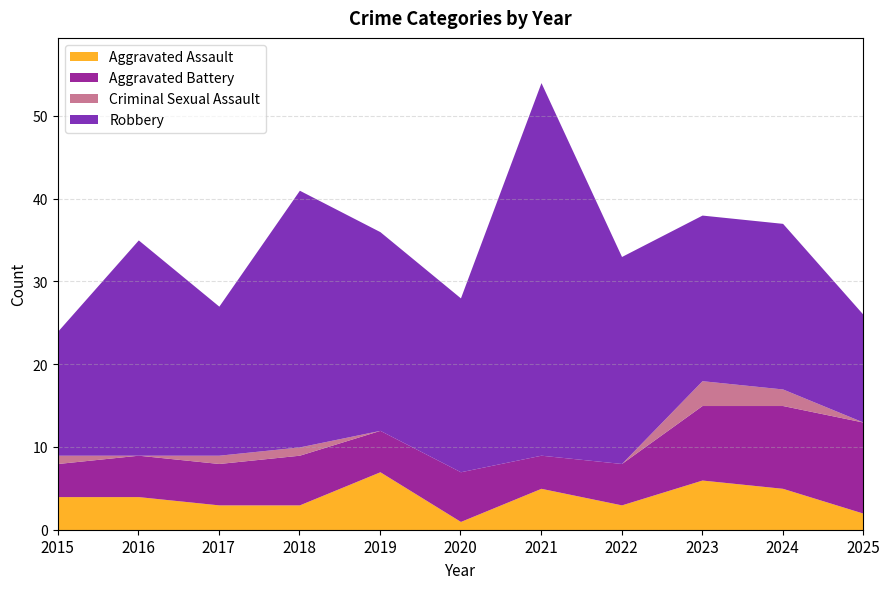

How many interior local peaks does the Robbery series have?

3